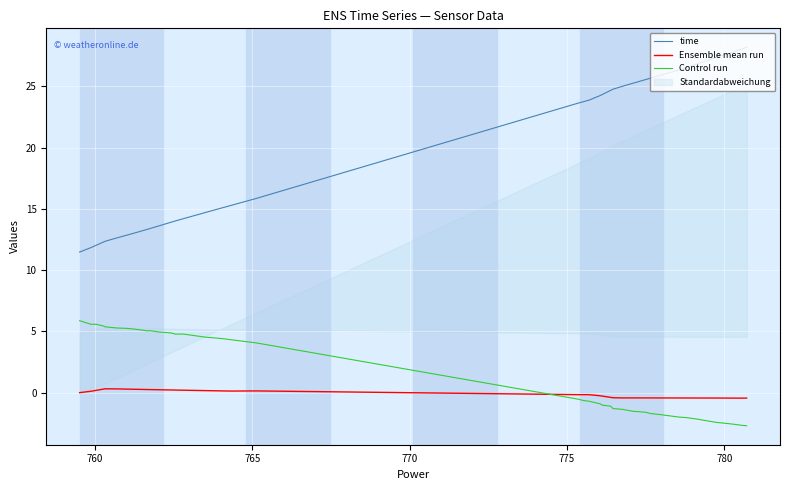

True or false: Control run and Ensemble mean run cross at least once.

True